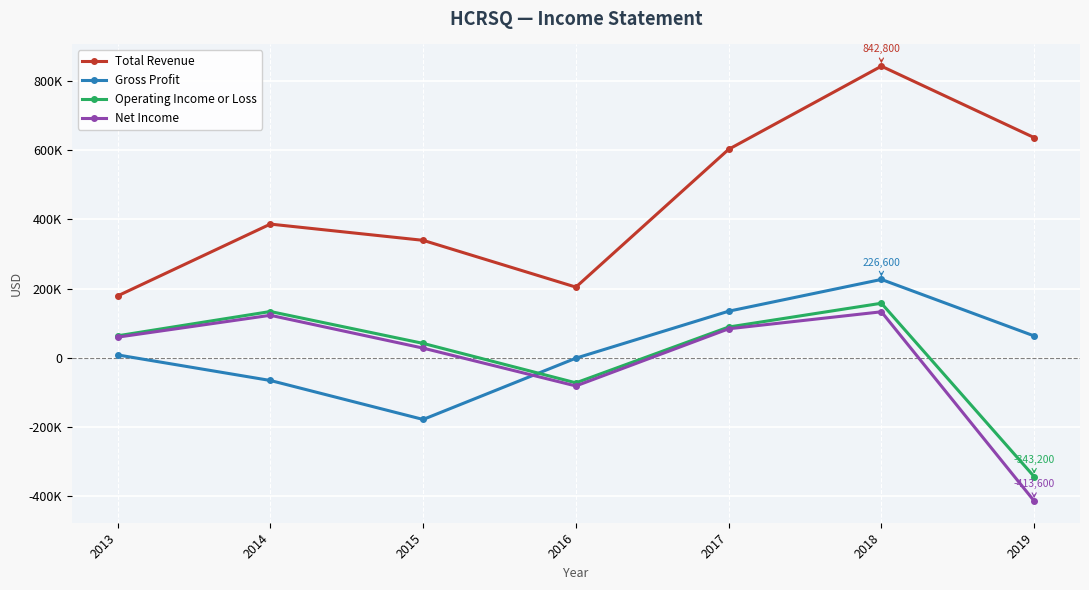

What are all the series names shown in the legend?

Total Revenue, Gross Profit, Operating Income or Loss, Net Income